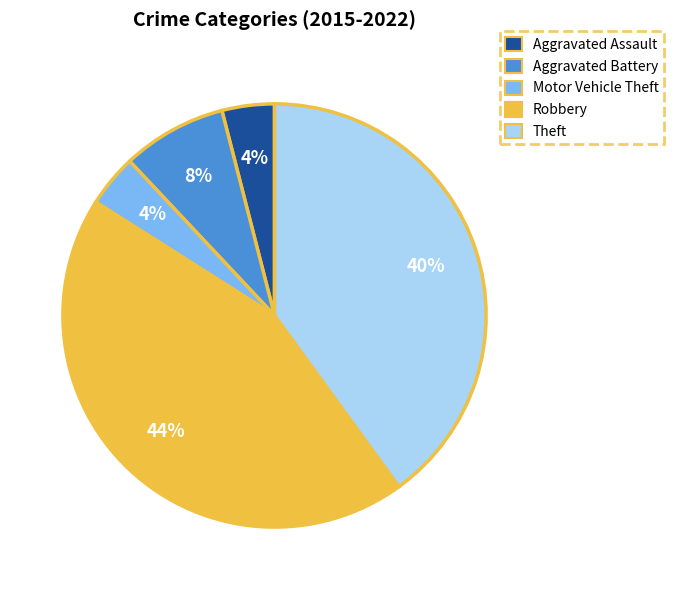

To the nearest percent, what portion does Aggravated Assault represent?

4%